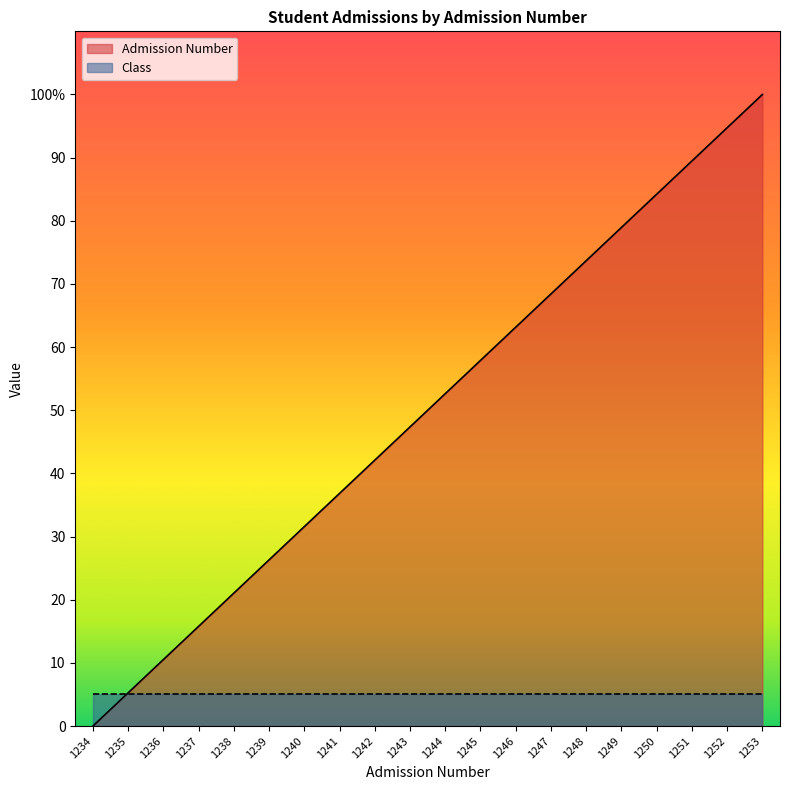

What is the value of the 2nd point from the left?

5.3